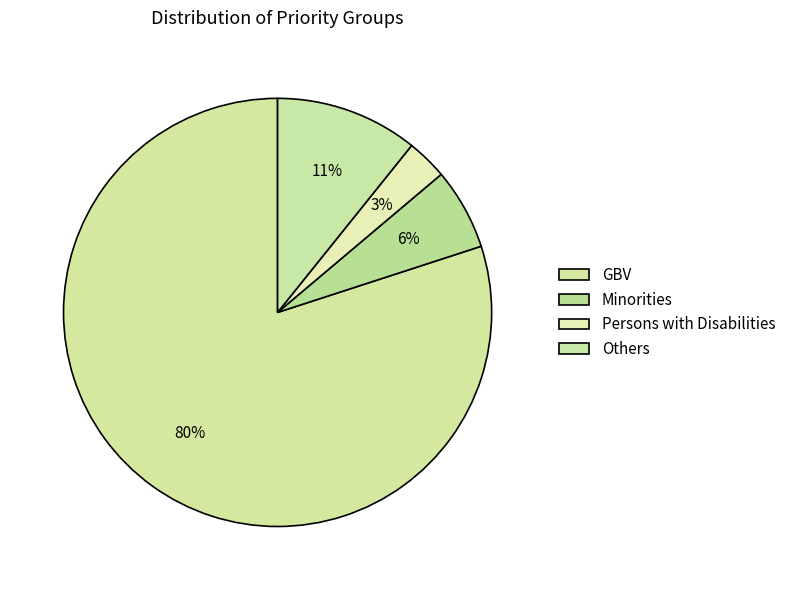

What is the smallest slice in the pie chart?

Persons with Disabilities